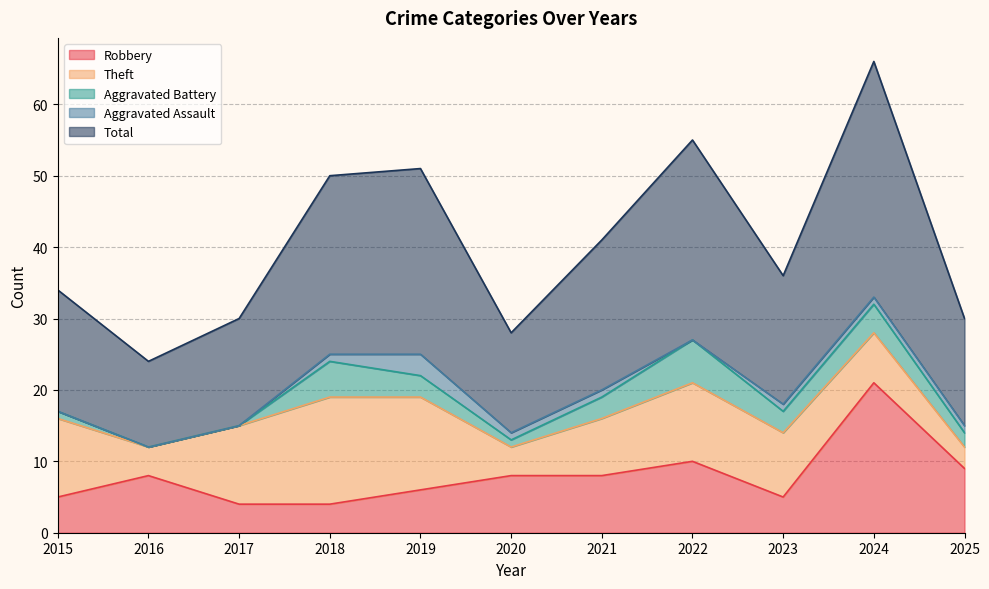

What is the value of the Robbery point at the 1st from the left?

5